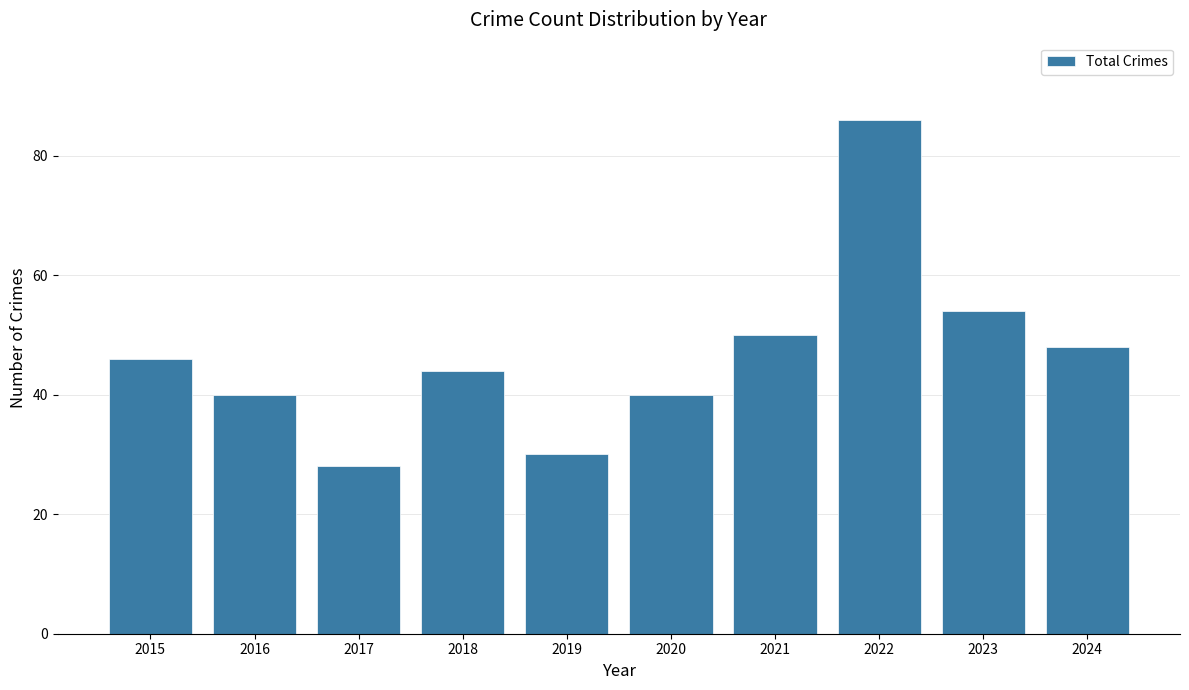

Reading right to left, list all the values displayed in this chart.

2024=48	2023=54	2022=86	2021=50	2020=40	2019=30	2018=44	2017=28	2016=40	2015=46